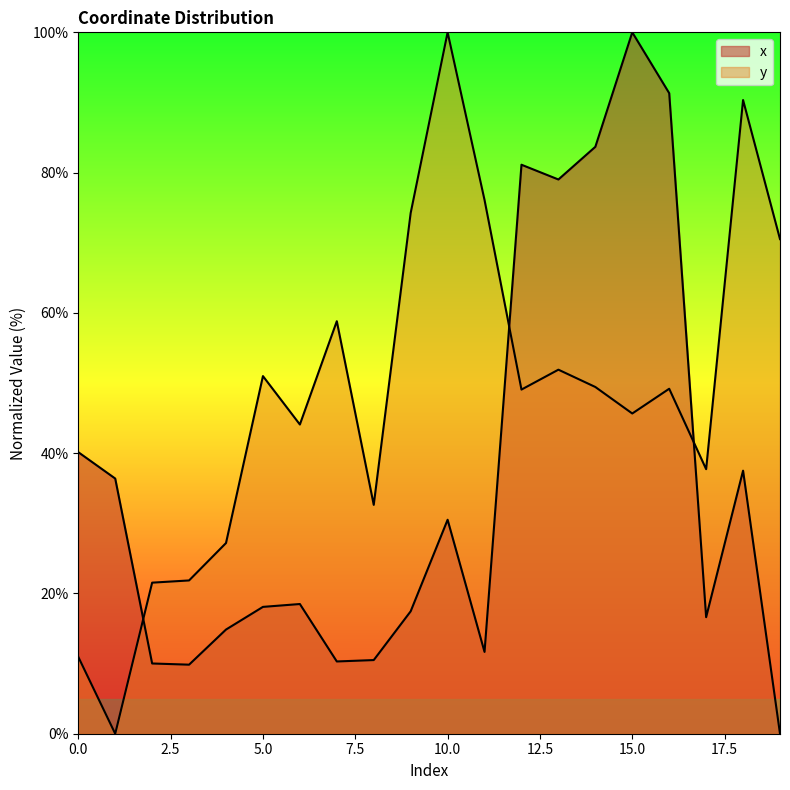

What is the average value of the y series?

48.1